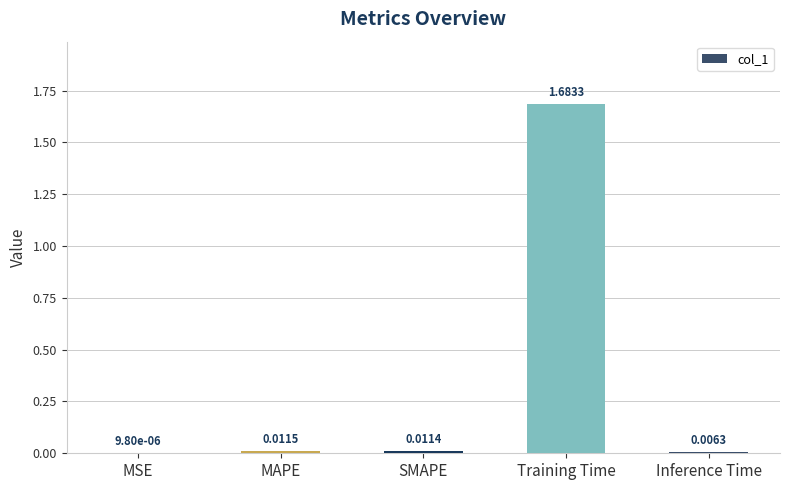

Which has a higher value, MAPE or Inference Time?

MAPE